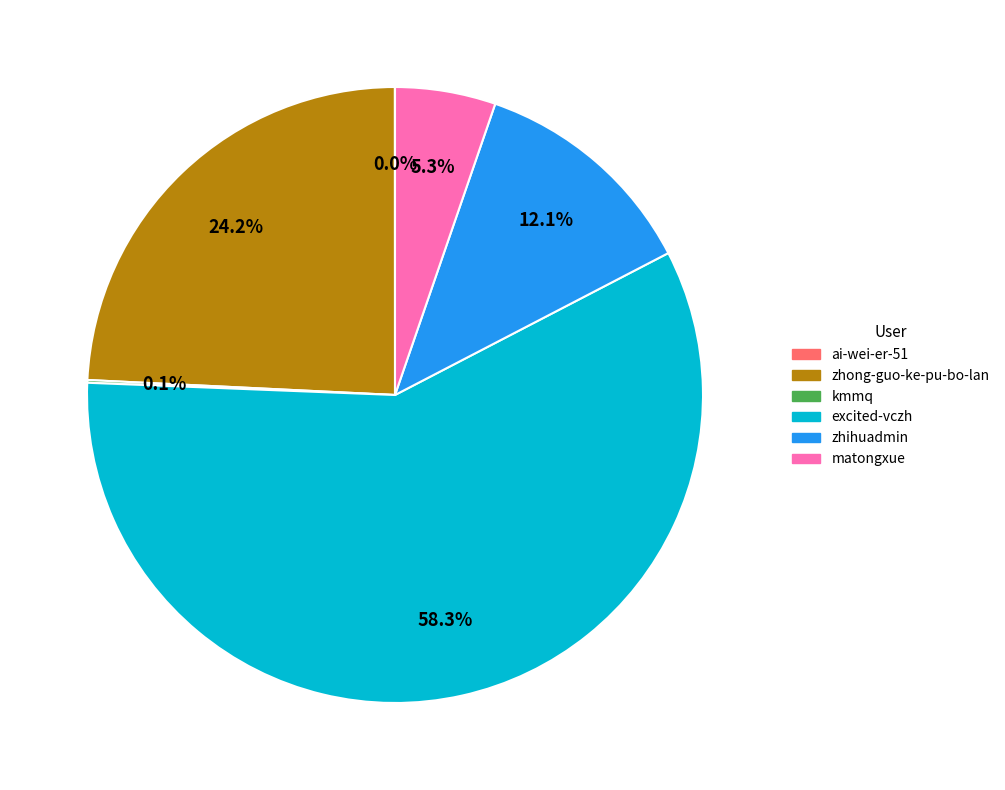

What is the total percentage of excited-vczh and zhihuadmin?

70.4%